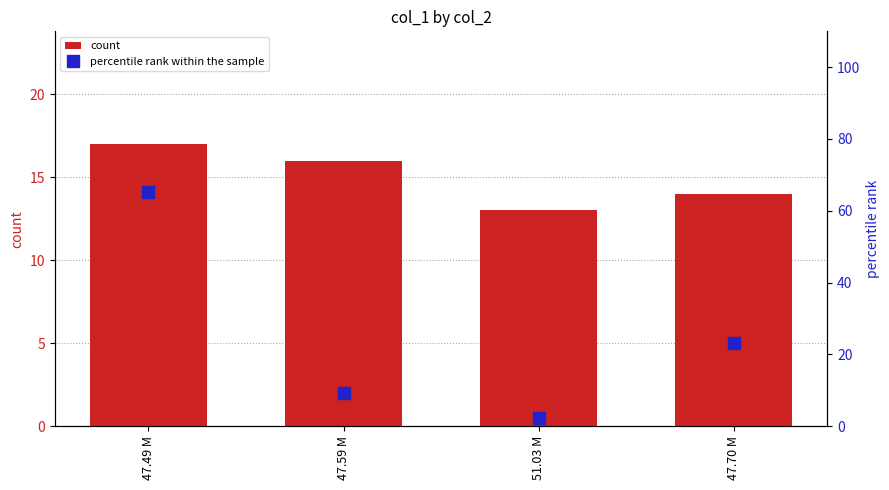

Which label corresponds to the largest value in the chart?

47.49 M